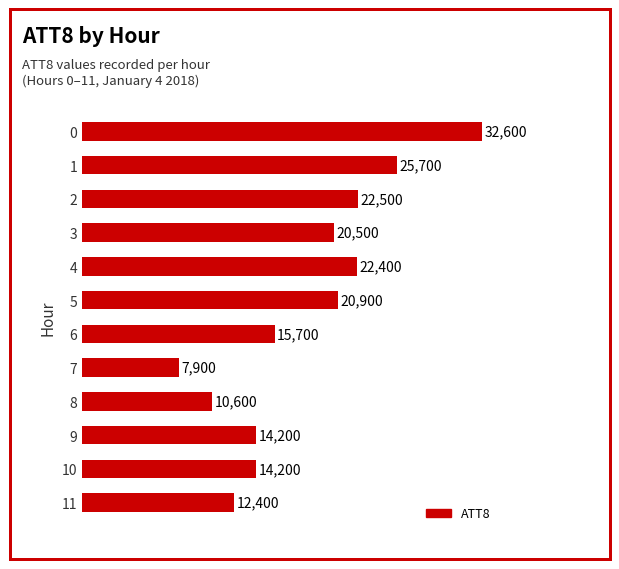

Count the number of categories in the chart.

12